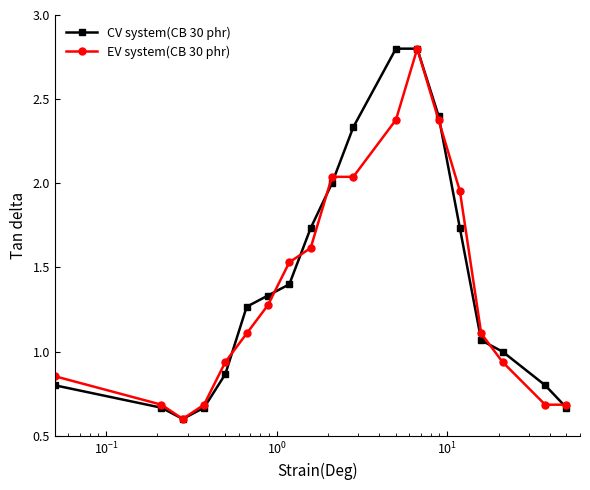

At how many categories does at least one series exceed 0?

19